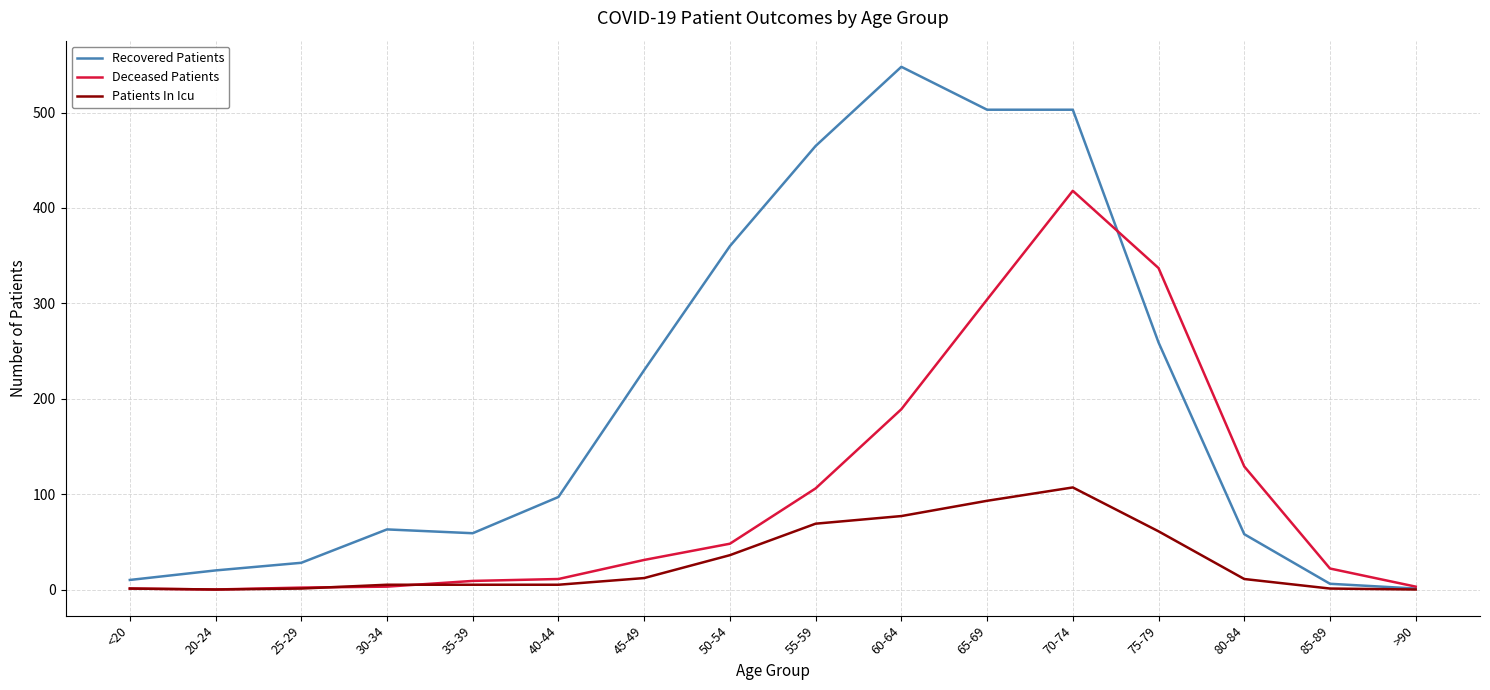

At which category is the sum across all series the highest?

70-74